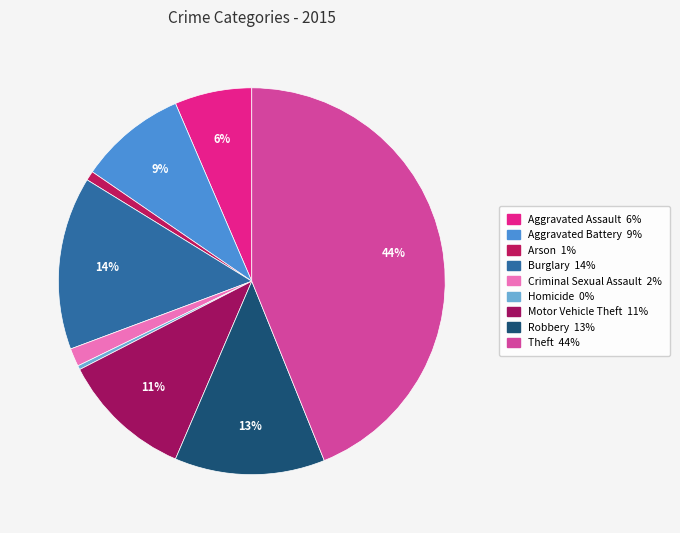

Which slice is the largest?

Theft